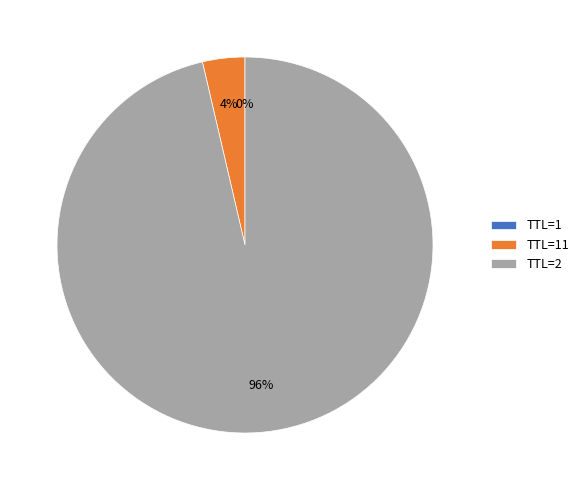

To the nearest percent, what portion does TTL=2 represent?

96%